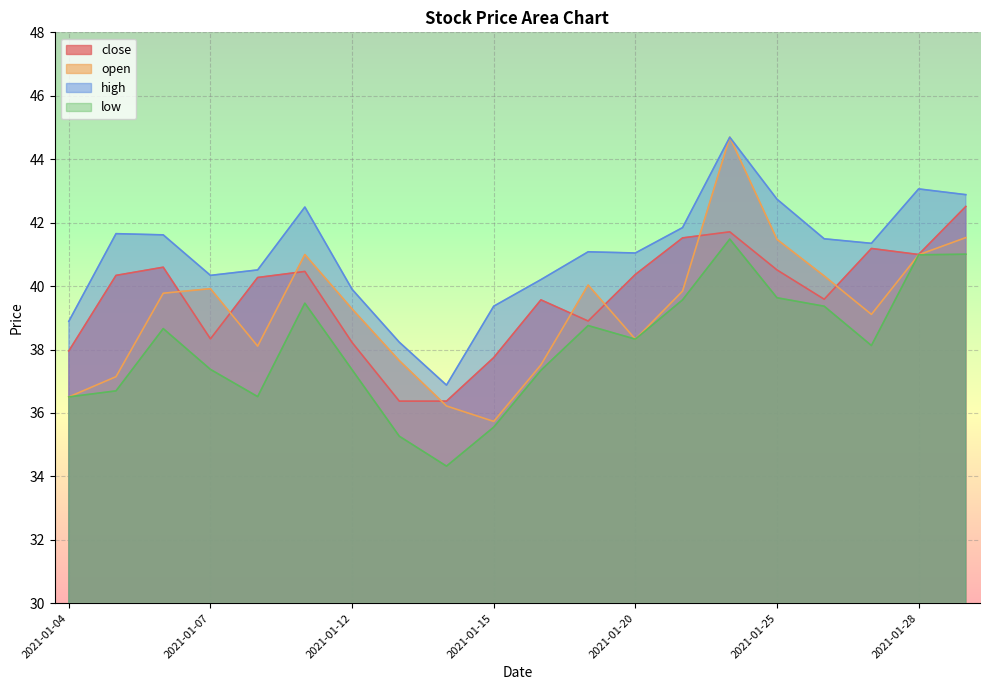

True or false: close has a value of 62.7 at 2021-01-21.

False